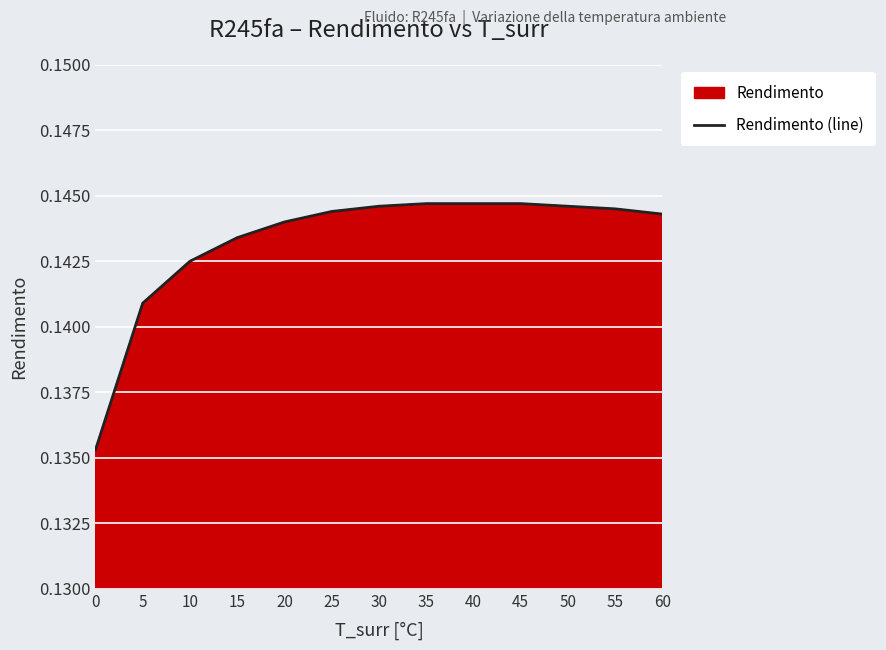

What is the average value?

0.1